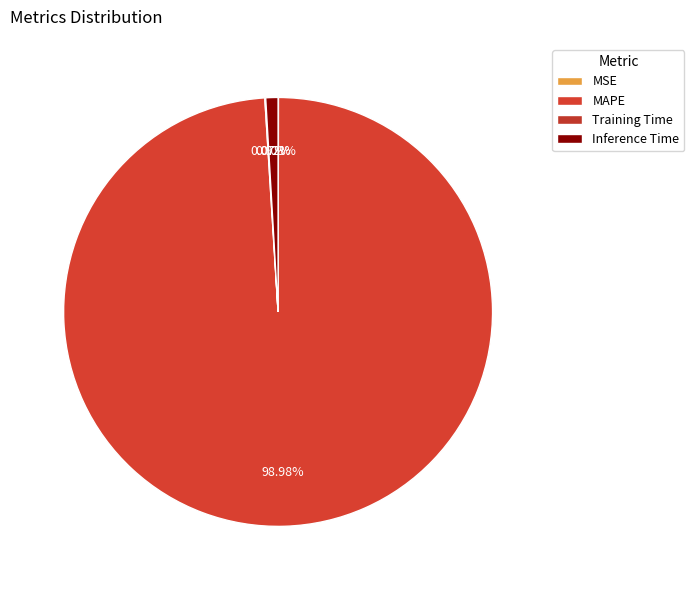

What is the change in value from MAPE to Inference Time?

-100.4